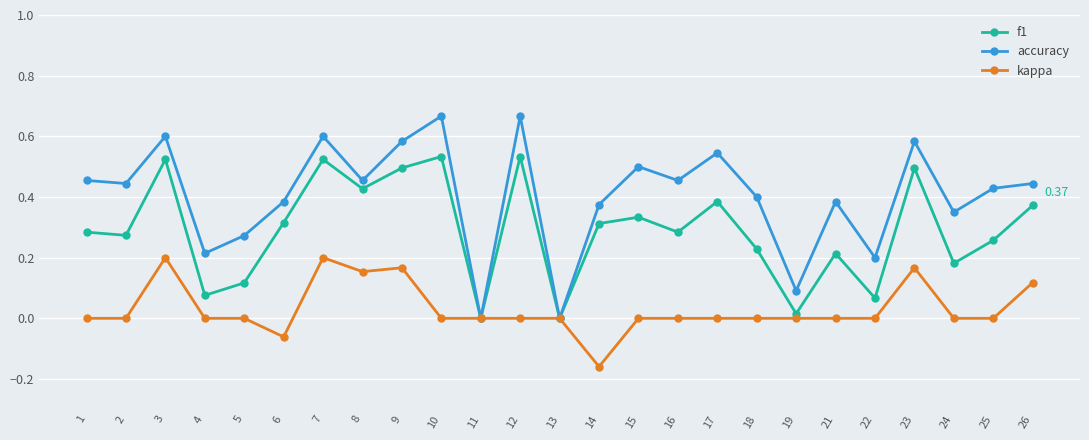

At which category does the chart reach its minimum across all series?

14